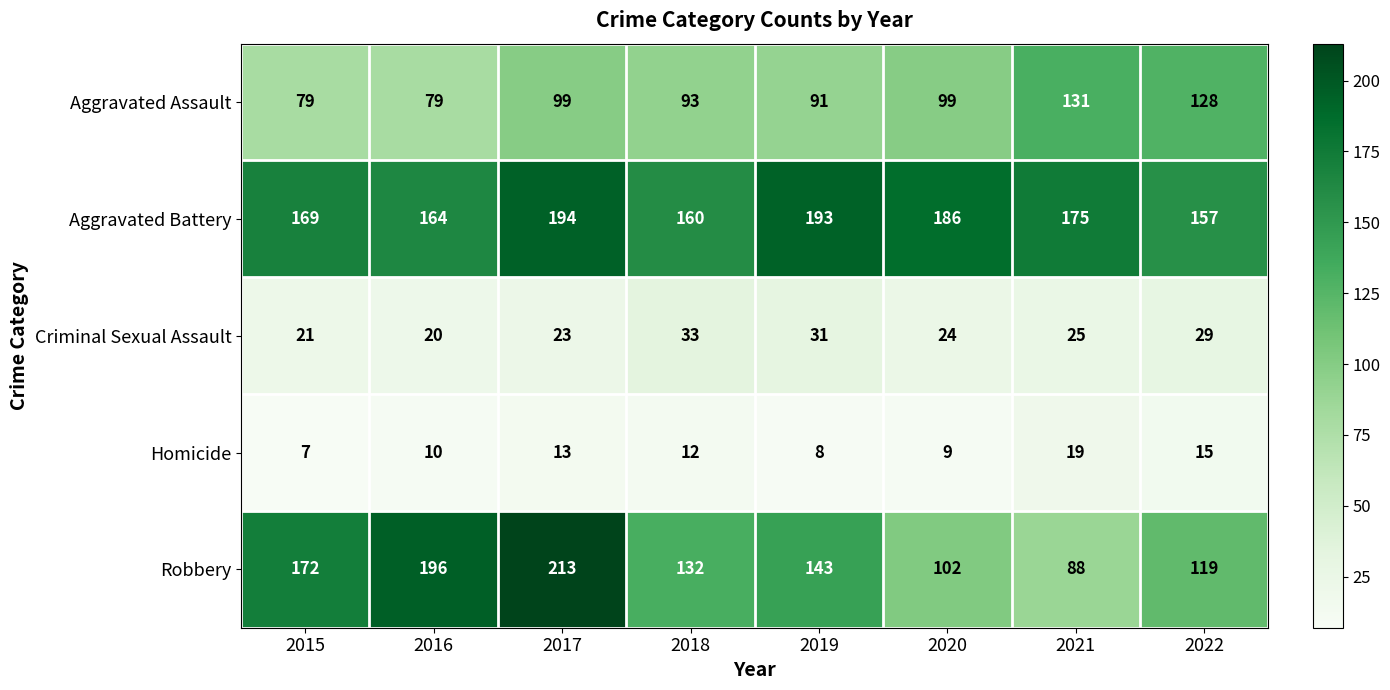

At which category is the sum across all series the highest?

2017